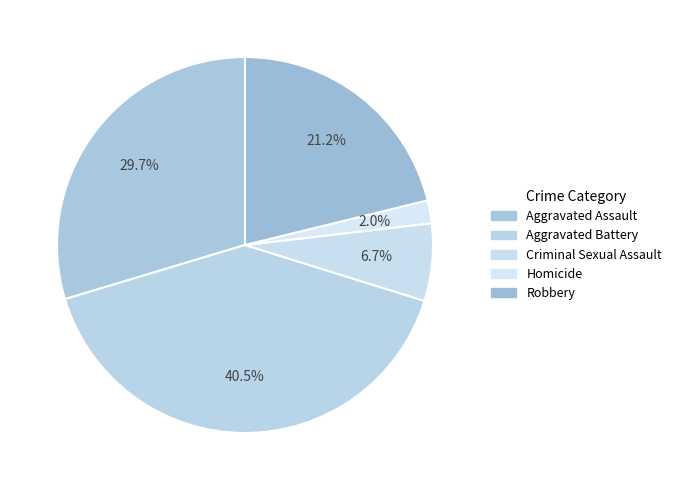

Which category has the biggest portion of the pie?

Aggravated Battery